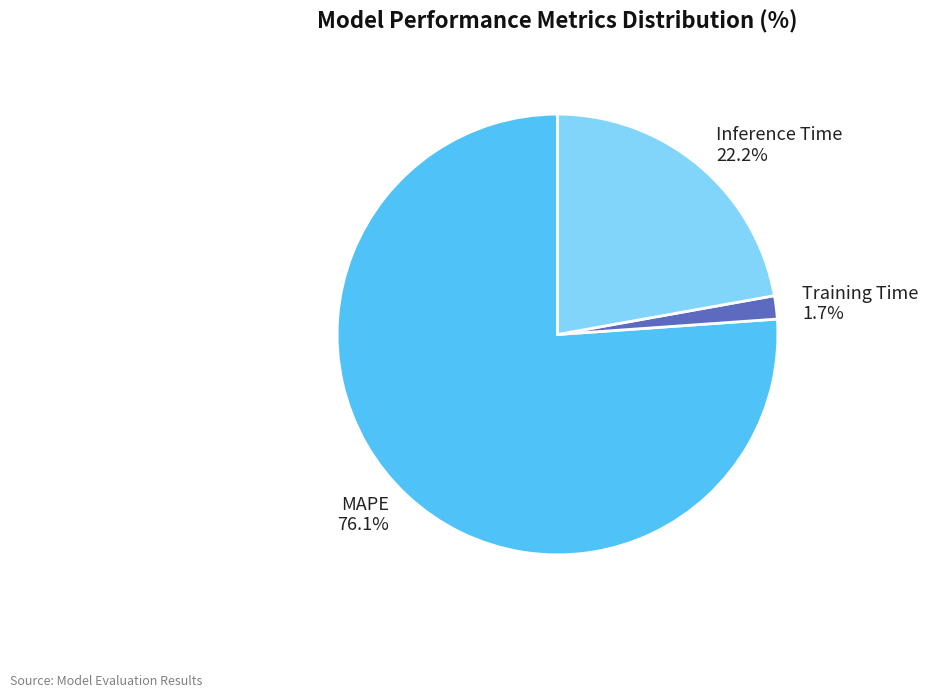

Between Training Time and MAPE, which is larger?

MAPE